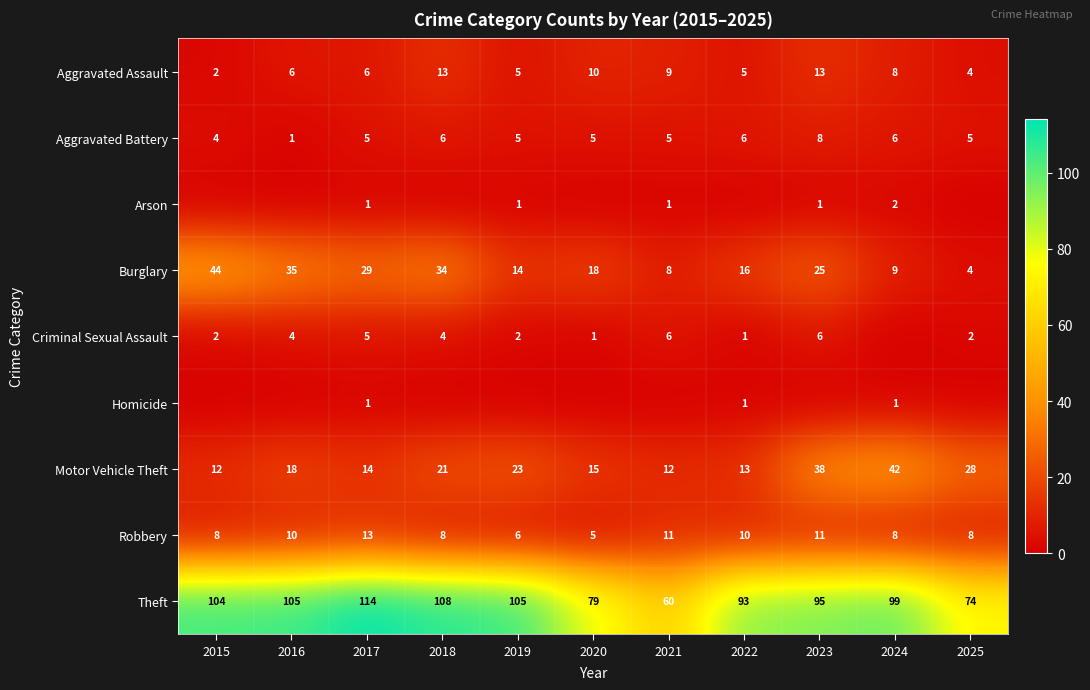

Is it true that Robbery equals 11 at 2021?

True